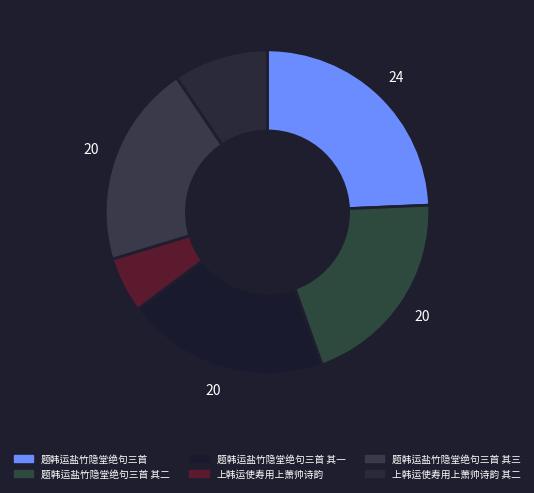

How many slices are in this pie chart?

6